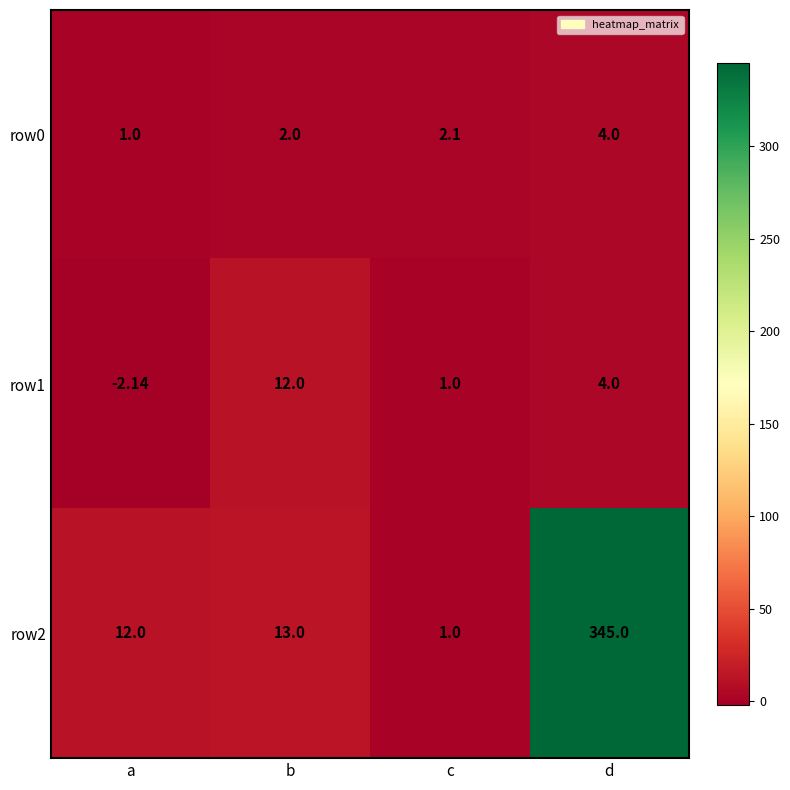

Count the number of data series in this chart.

3